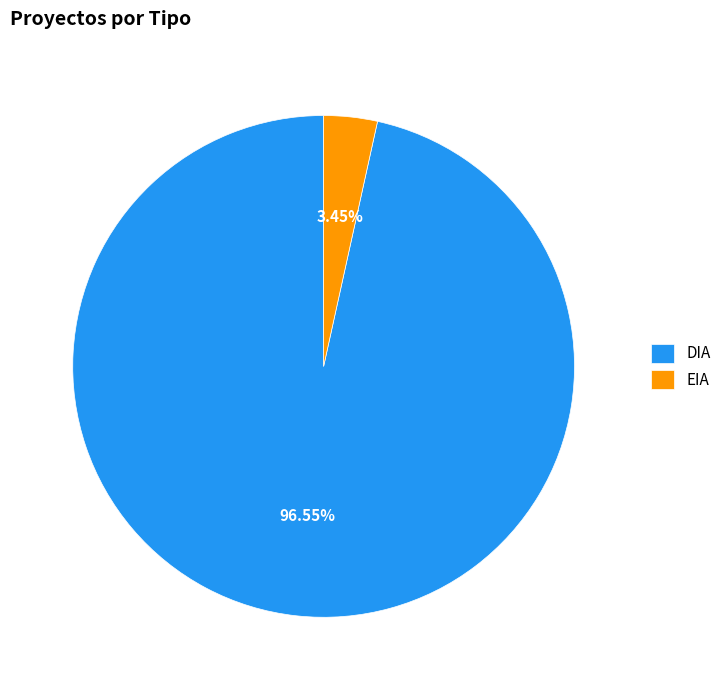

Is there a majority slice in this chart?

Yes